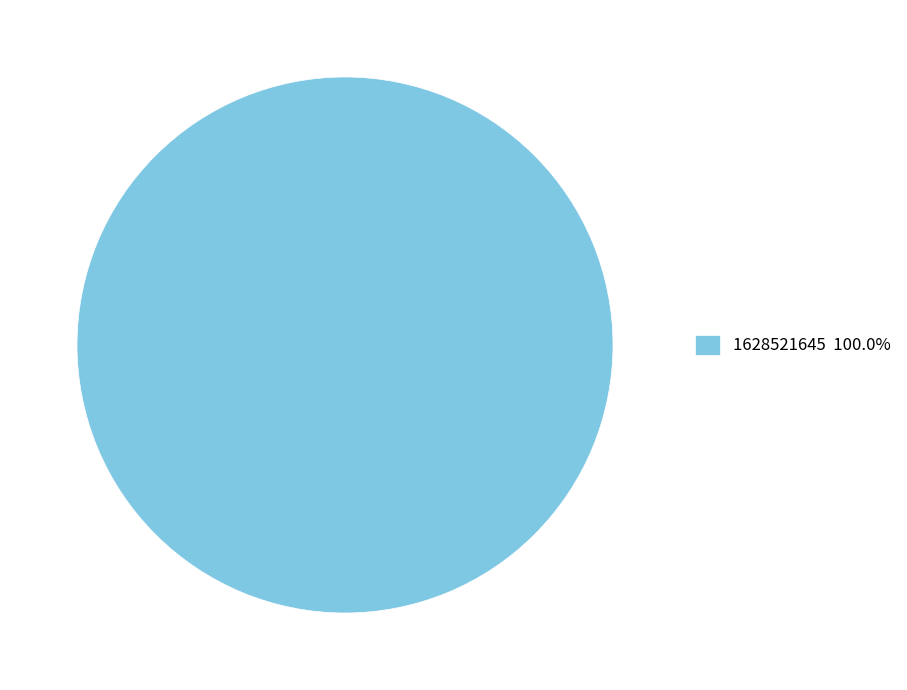

Is there a majority slice in this chart?

Yes